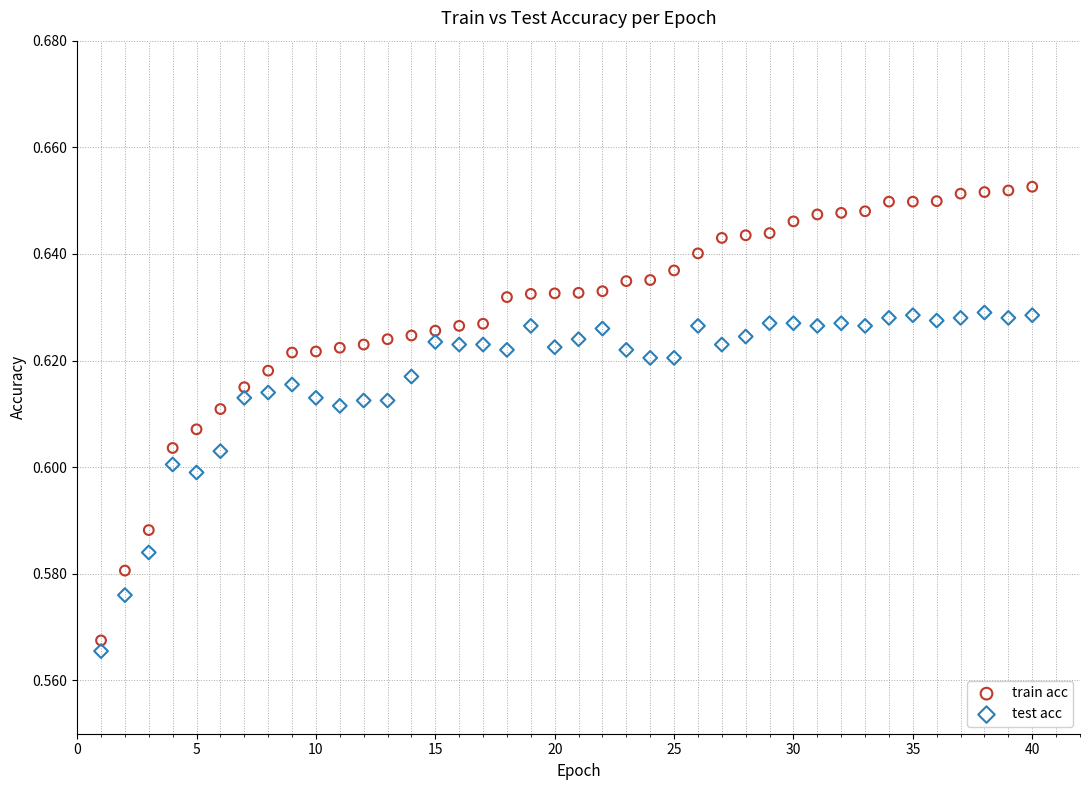

Across all data points, what is the range of X values (max minus min)?

39.0